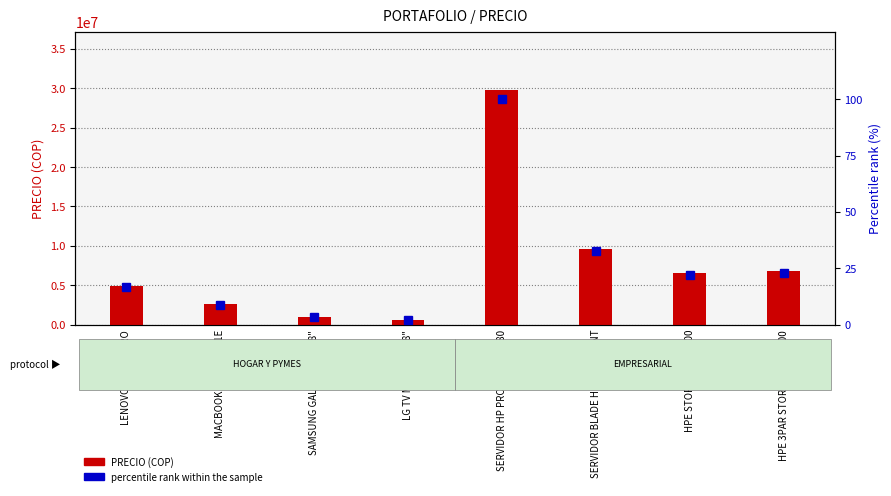

What is the label of the 6th bar from the left?

SERVIDOR BLADE HPE PROLIANT